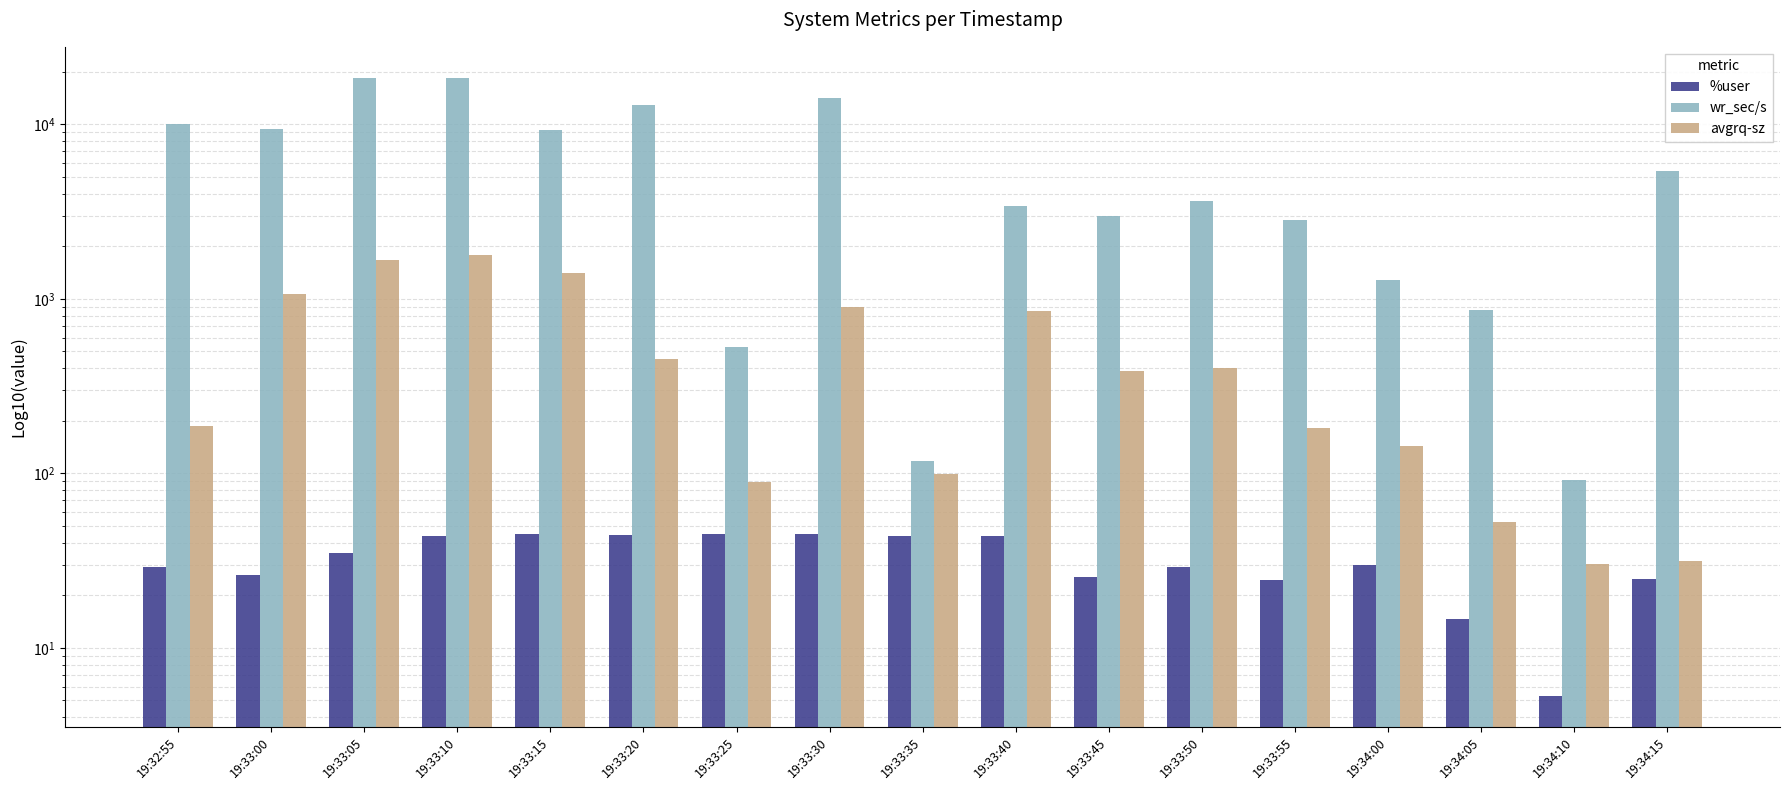

What is the highest value of the %user series?

44.9